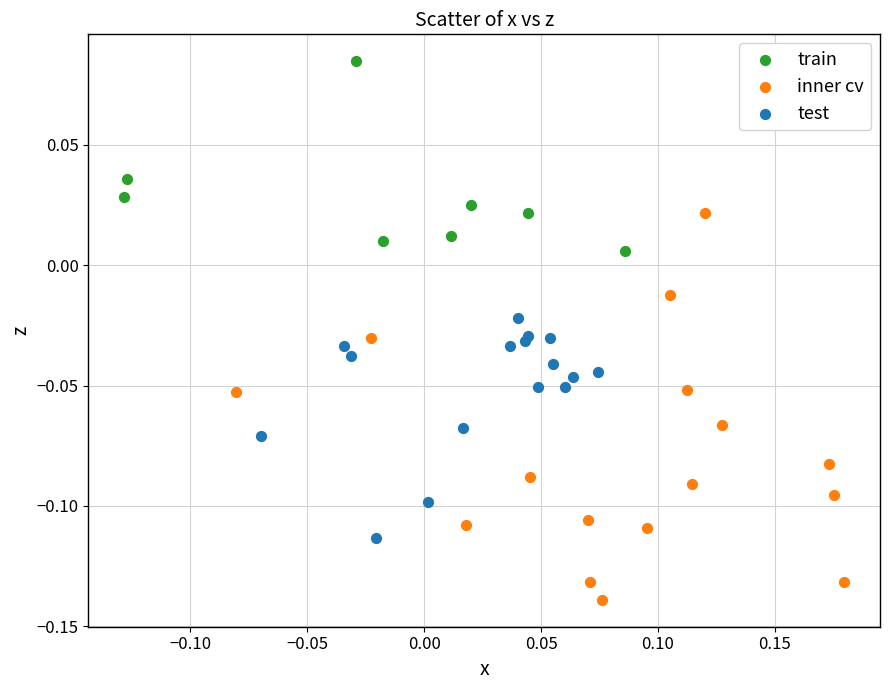

Which series has the largest Y range (max minus min)?

inner cv